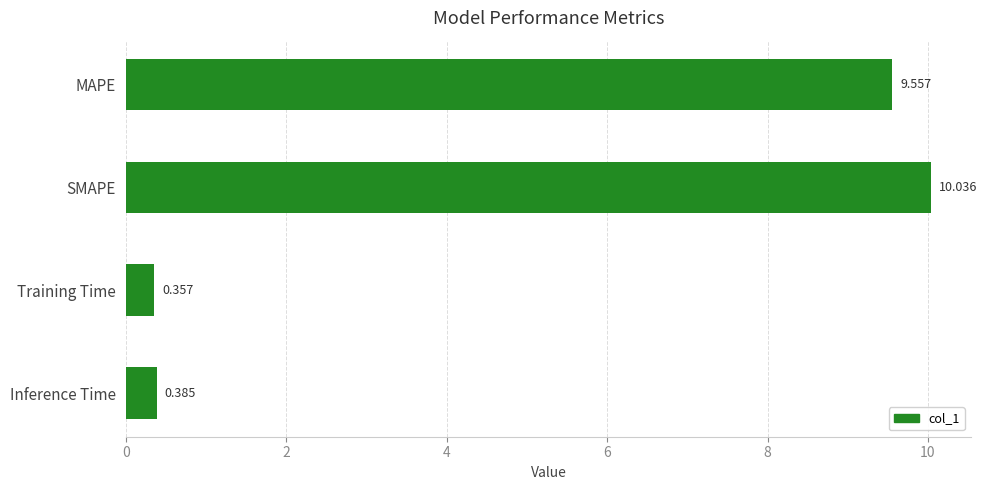

Which category has the lowest value across all series?

Training Time